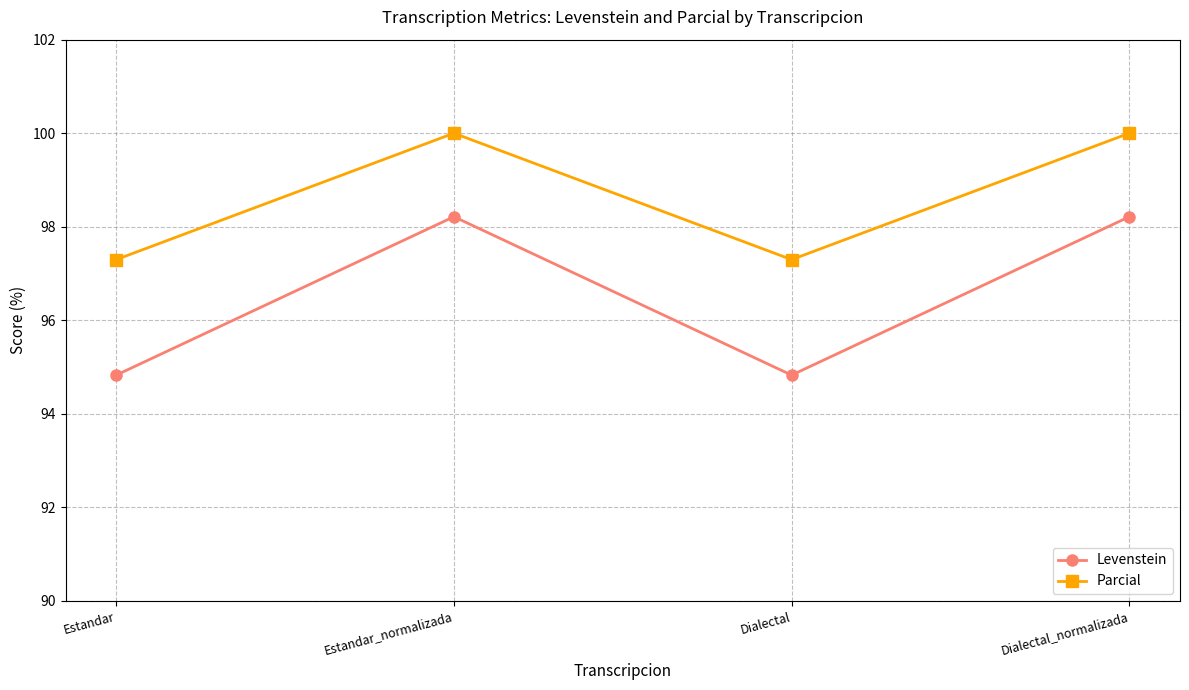

List the series in order of their overall mean, lowest first.

Levenstein, Parcial